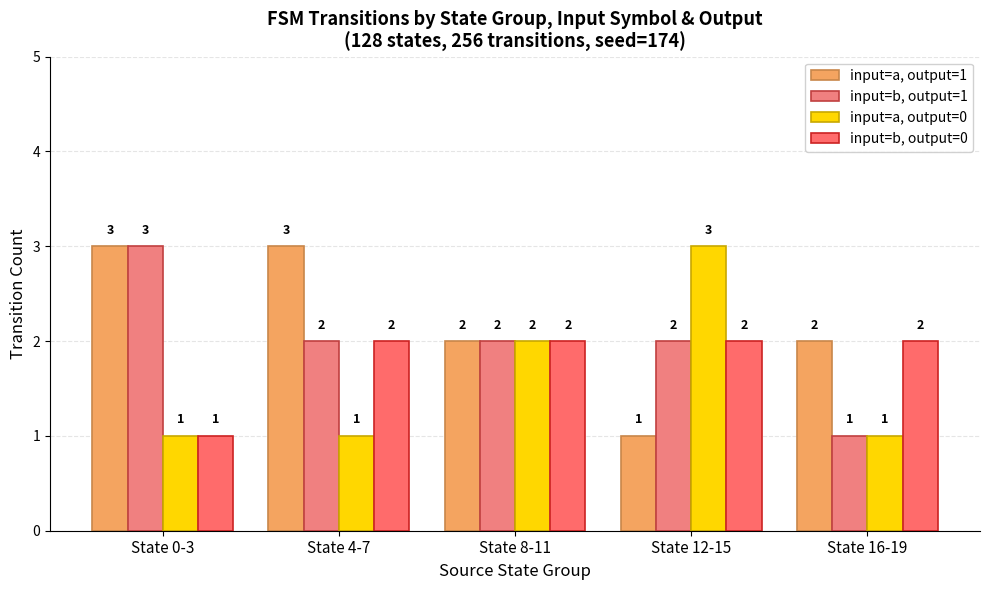

What is the label of the 5th bar from the left?

State 16-19